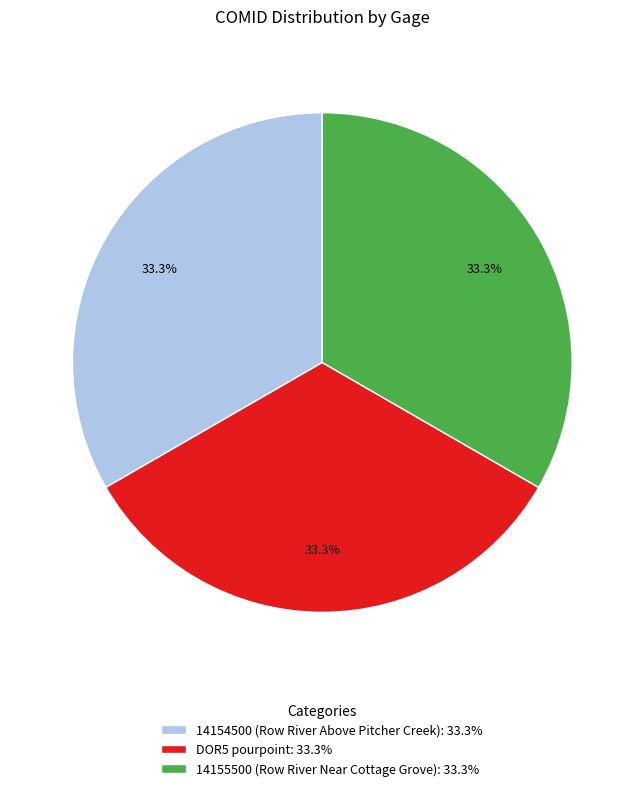

Approximately how many times larger is the value at DOR5 pourpoint: 33.3% compared to 14154500 (Row River Above Pitcher Creek): 33.3%?

1.0